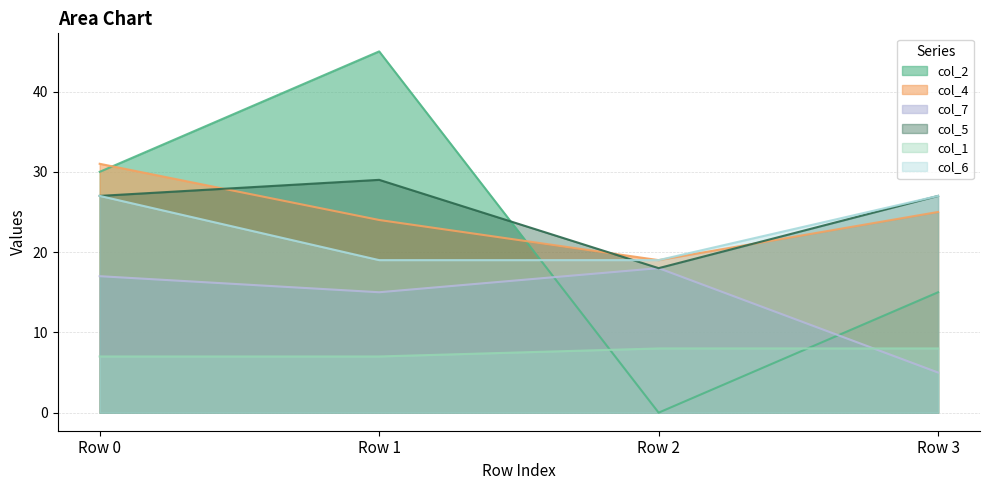

What is the difference between the second highest and second lowest values in the col_1 series?

1